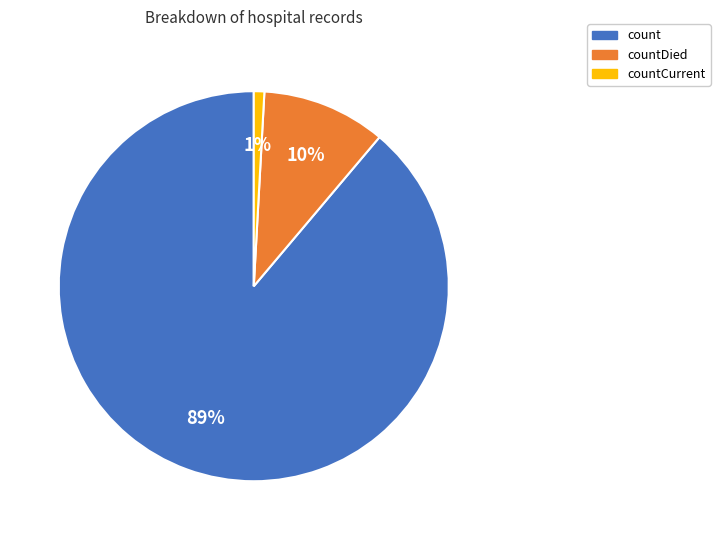

To the nearest percent, what is the average slice percentage?

33%